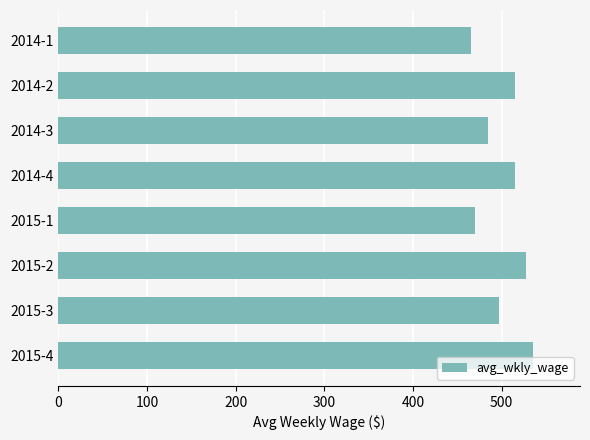

What is the label of the 2nd bar from the top?

2014-2